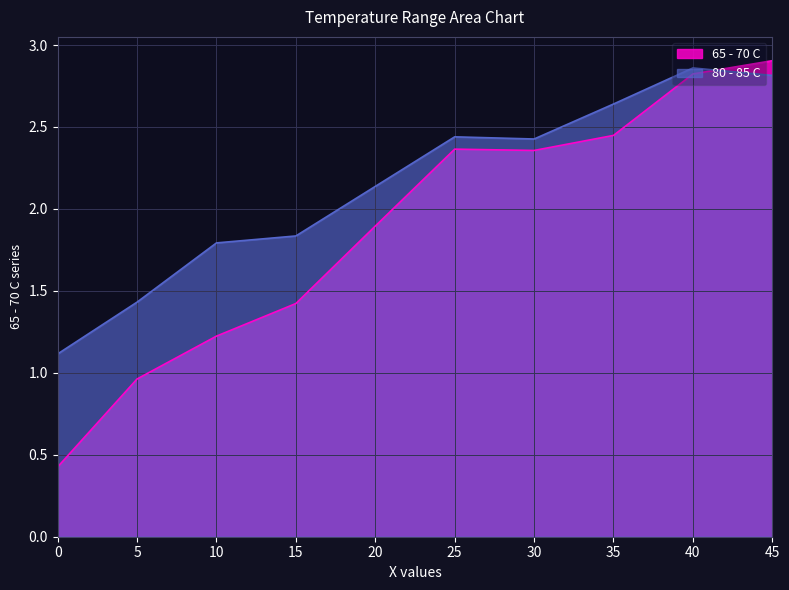

Does the chart have visible grid lines?

Yes